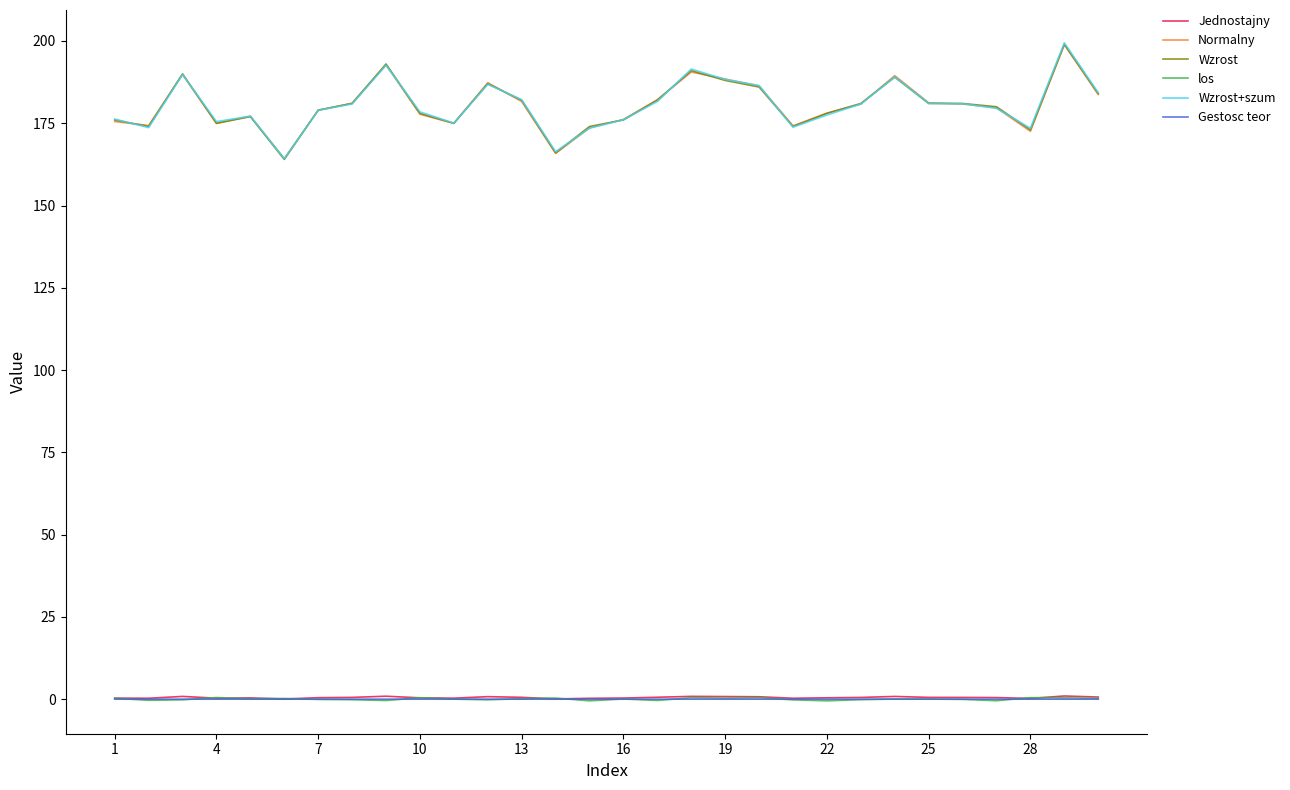

What is the highest value of the Wzrost series?

199.0